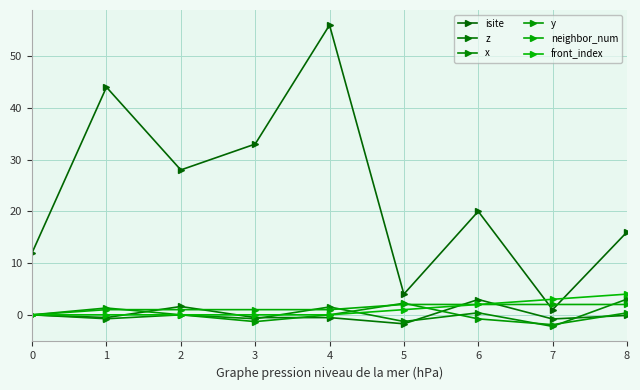

Reading left to right, extract all data points from this chart.

isite: 0=12.0	1=44.0	2=28.0	3=33.0	4=56.0	5=4.0	6=20.0	7=1.0	8=16.0
z: 0=0.0	1=-0.5	2=1.6	3=-0.5	4=-0.5	5=-1.7	6=3.0	7=-0.8	8=-0.1
x: 0=0.0	1=-0.8	2=0.0	3=-0.8	4=1.5	5=-1.3	6=0.4	7=-2.2	8=3.0
y: 0=0.0	1=1.3	2=0.0	3=-1.3	4=0.0	5=2.2	6=-0.8	7=-1.9	8=0.4
neighbor_num: 0=0.0	1=1.0	2=1.0	3=1.0	4=1.0	5=2.0	6=2.0	7=2.0	8=2.0
front_index: 0=0.0	1=0.0	2=0.0	3=0.0	4=0.0	5=1.0	6=2.0	7=3.0	8=4.0